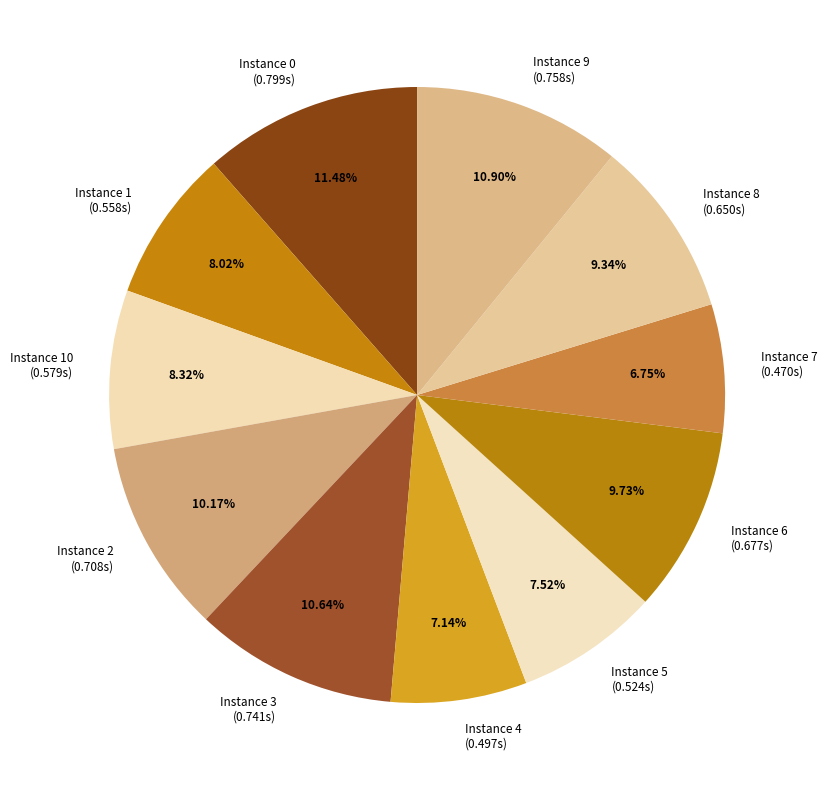

Between Instance 1 (0.558s) and Instance 6 (0.677s), which is larger?

Instance 6 (0.677s)